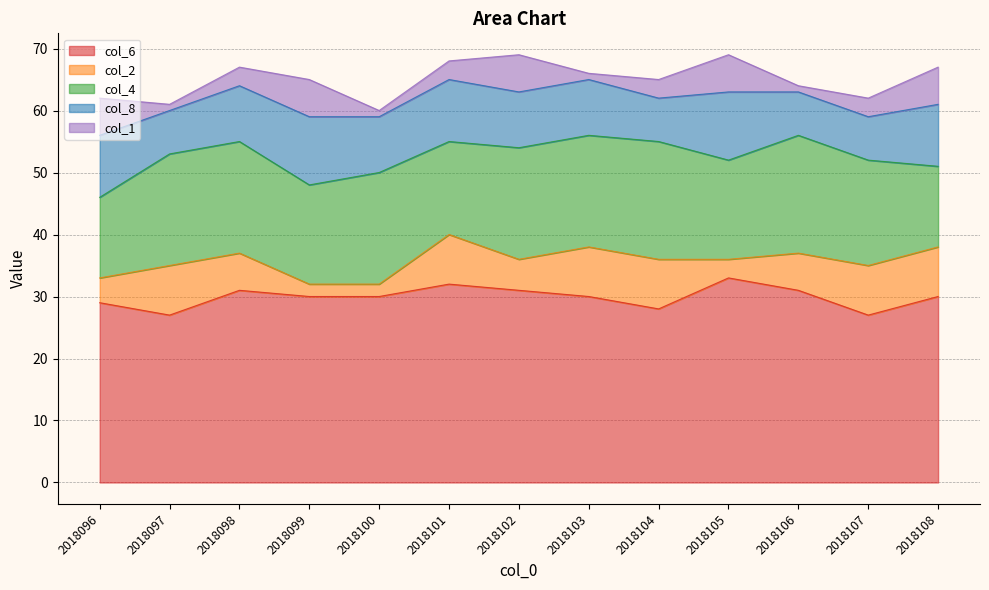

How many data points in col_1 are above 3?

5